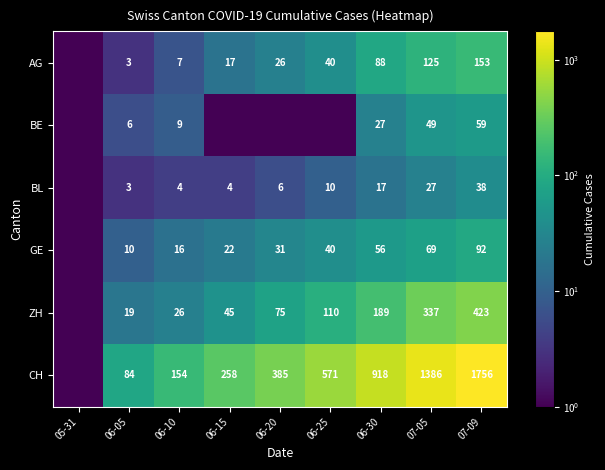

What is the greatest value displayed?

1756.0